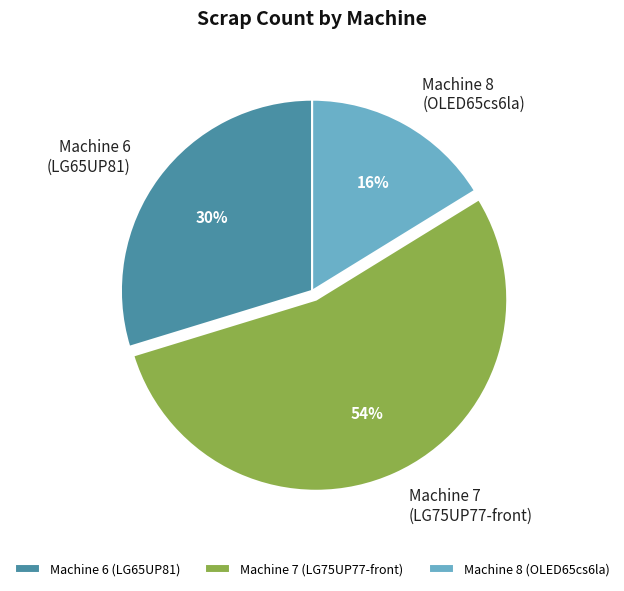

Is it true that Machine 8 (OLED65cs6la) is 16% of the pie?

True